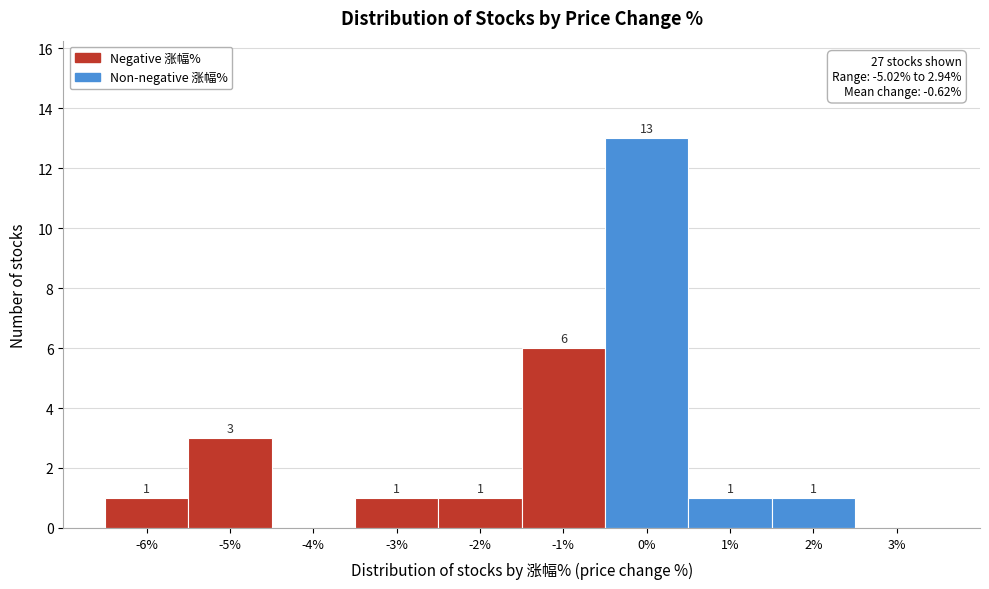

Reading left to right, transcribe all the data shown in this chart.

-6%=1	-5%=3	-4%=0	-3%=1	-2%=1	-1%=6	0%=13	1%=1	2%=1	3%=0